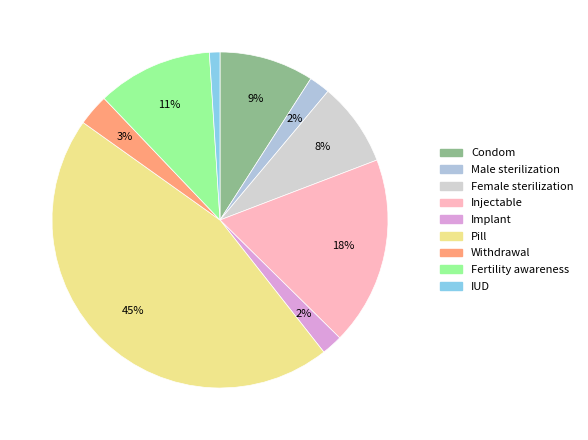

Which has a higher value, Implant or Condom?

Condom